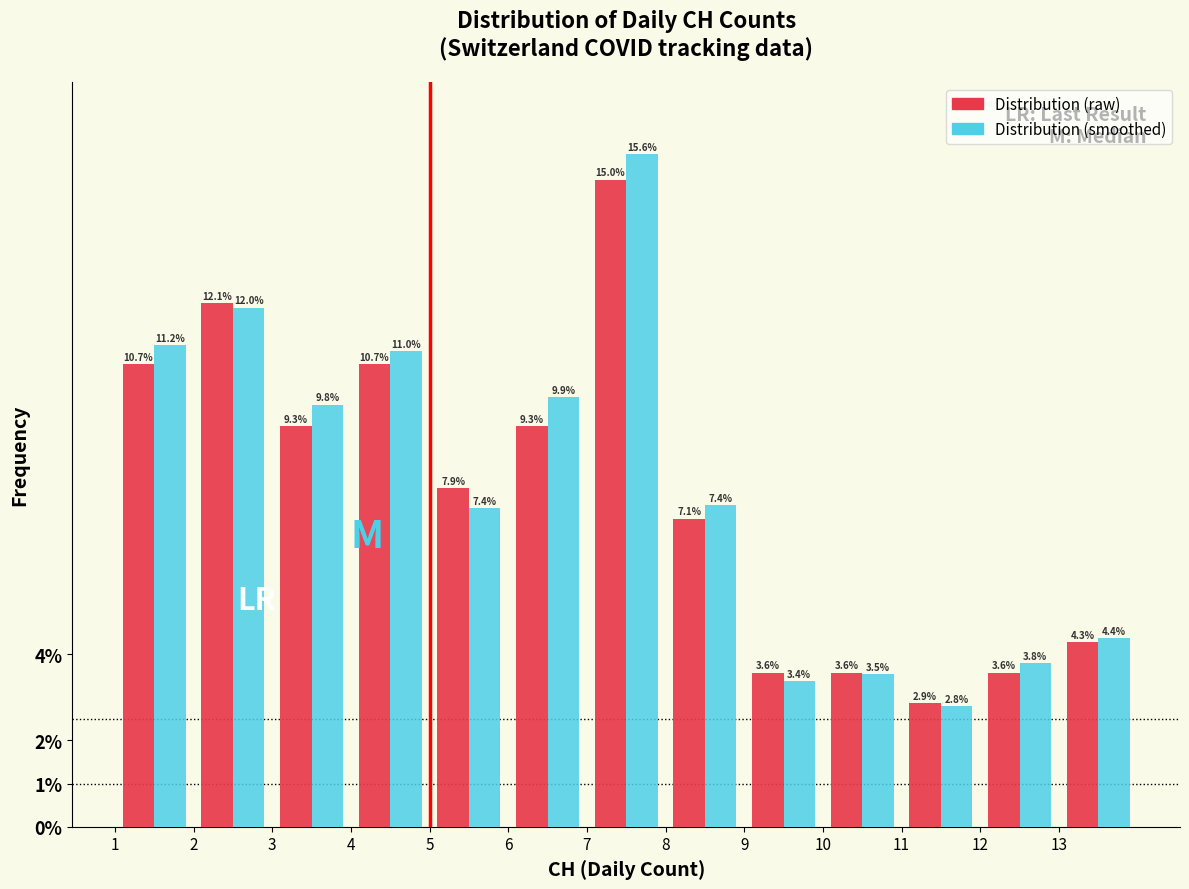

What is the height of the Distribution (smoothed) bar covering 3 to 4 on the x-axis?

9.8